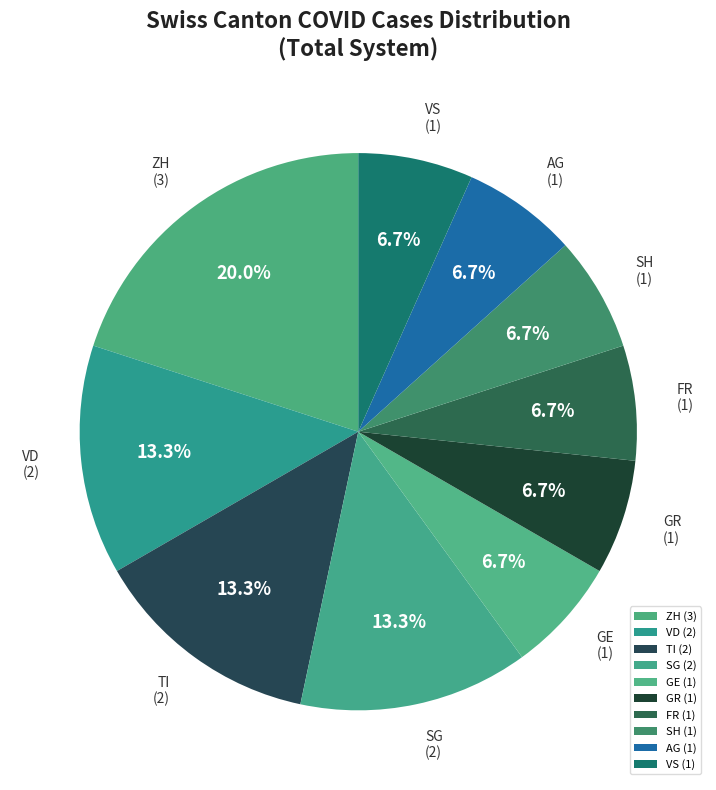

Approximately how many times larger is the value at SH compared to VD?

0.5